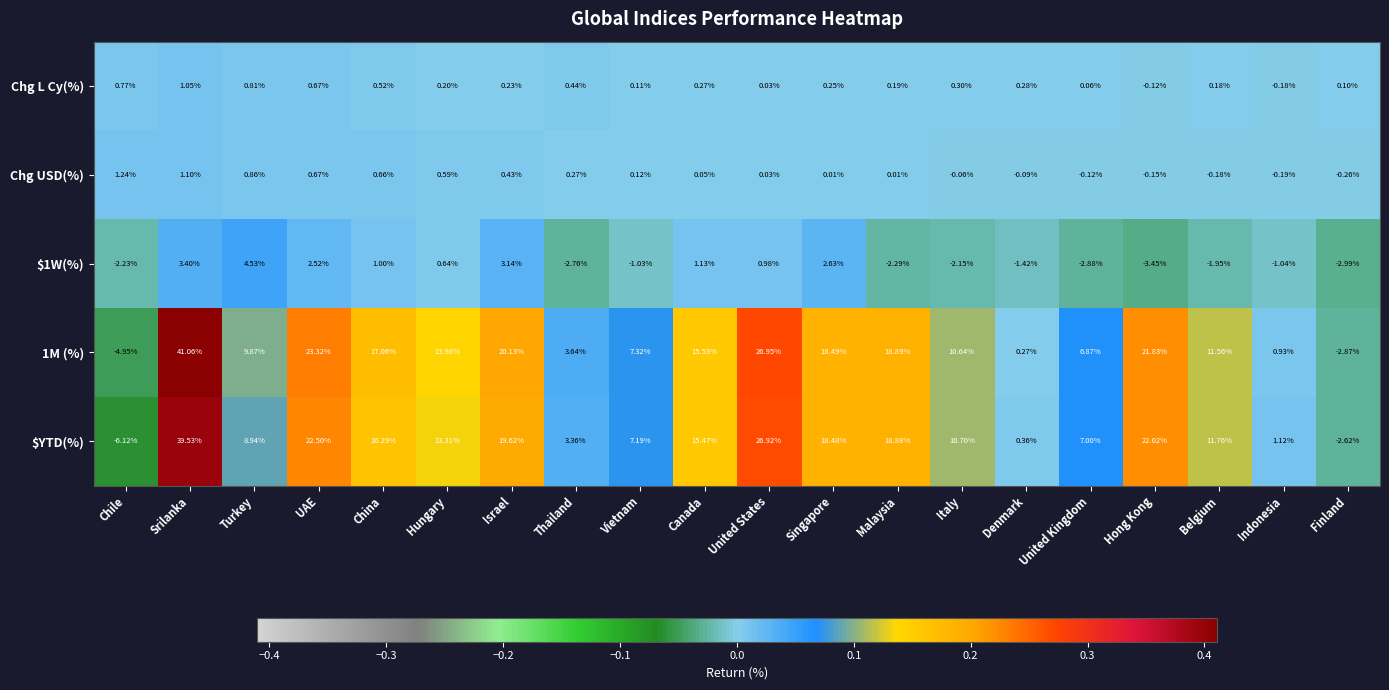

How many positive values does the Chg USD(%) series have?

13